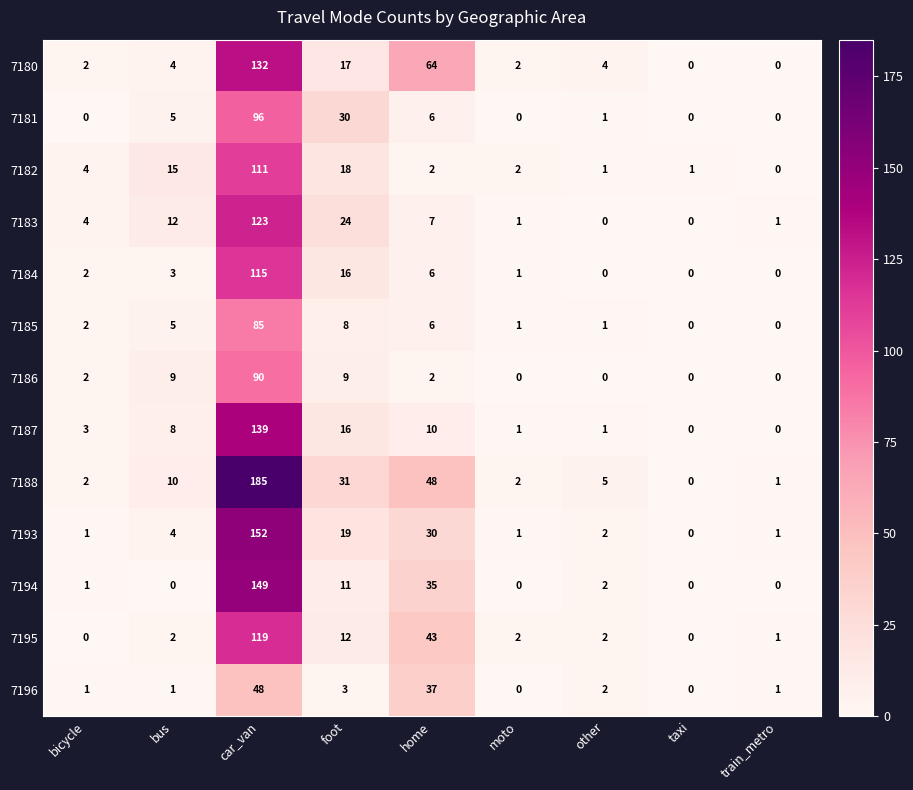

The 7181 series shows 48 at taxi. True or false?

False